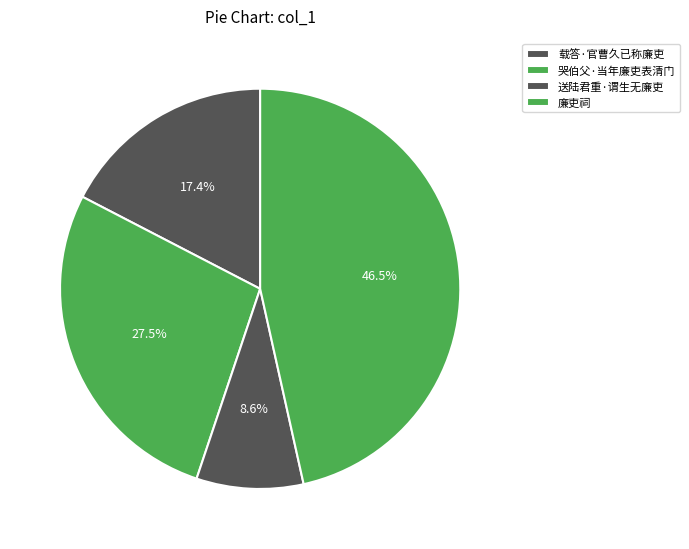

True or false: 载答·官曹久已称廉吏 accounts for 17% of the total.

True